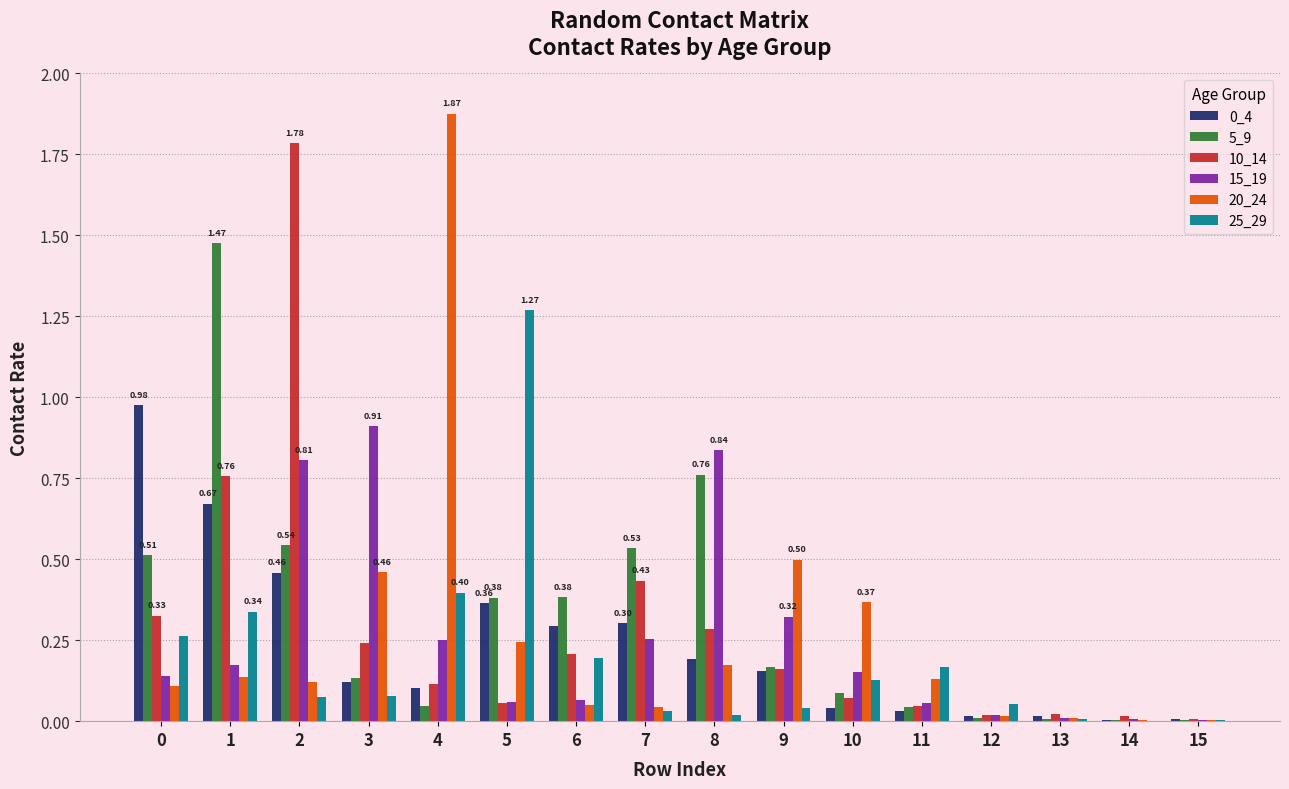

What is the sum of all 25_29 values?

3.1